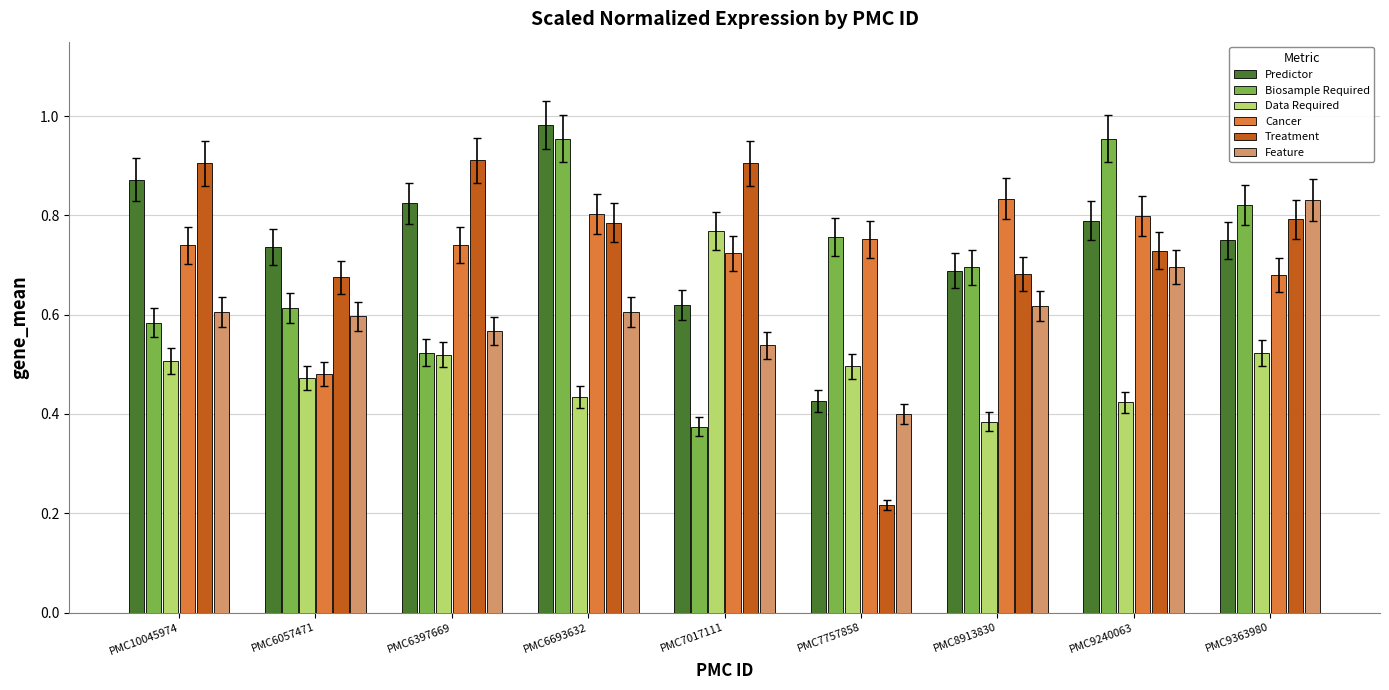

Count the Treatment values in the range 0 to 1.

9